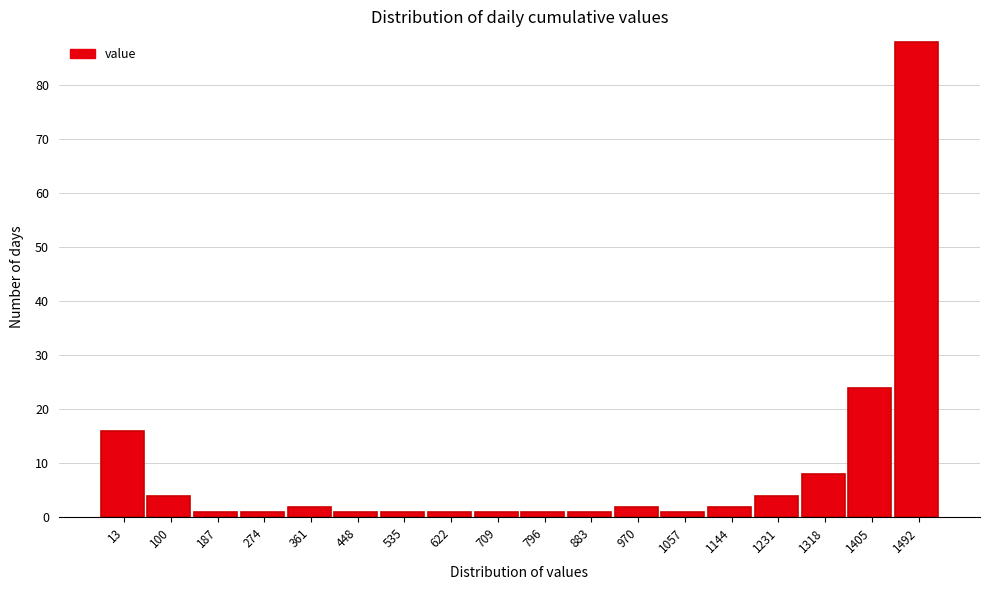

Reading left to right, extract all data points from this chart.

16	4	1	1	2	1	1	1	1	1	1	2	1	2	4	8	24	88